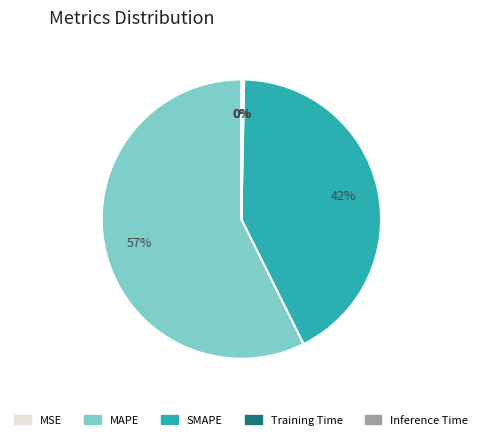

To the nearest percent, what percentage of the pie is SMAPE?

42%